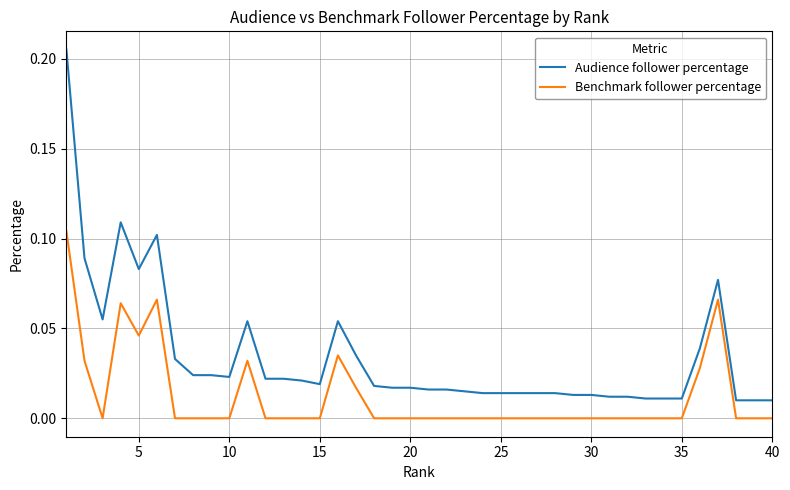

Which series has the largest total across all categories?

Audience follower percentage